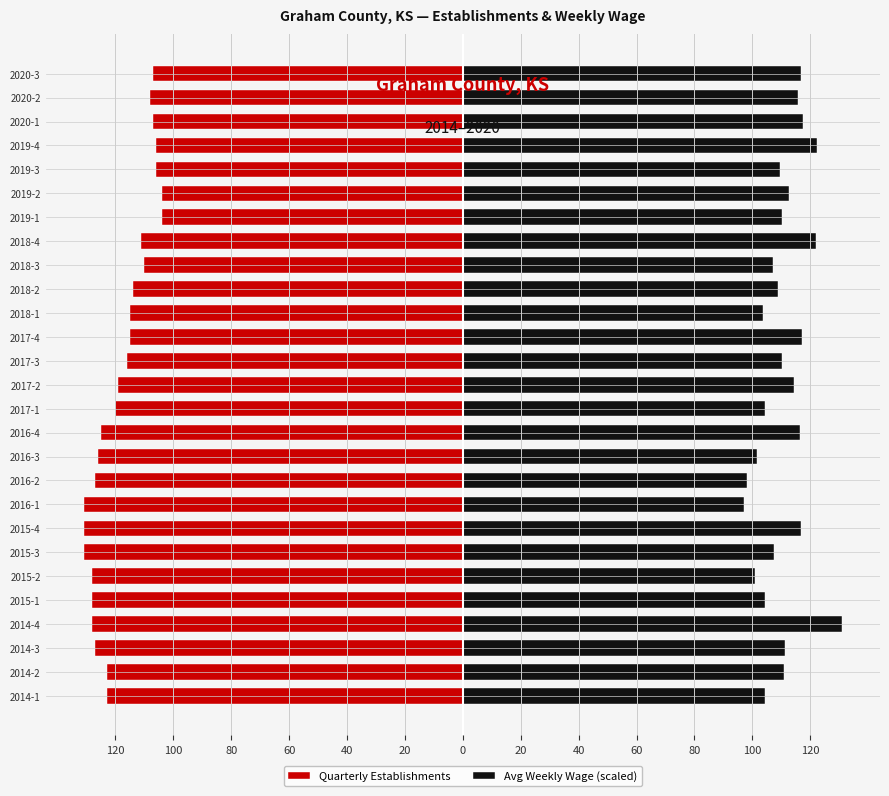

List the series in order of their peak value, lowest first.

Quarterly Establishments, Avg Weekly Wage (scaled)